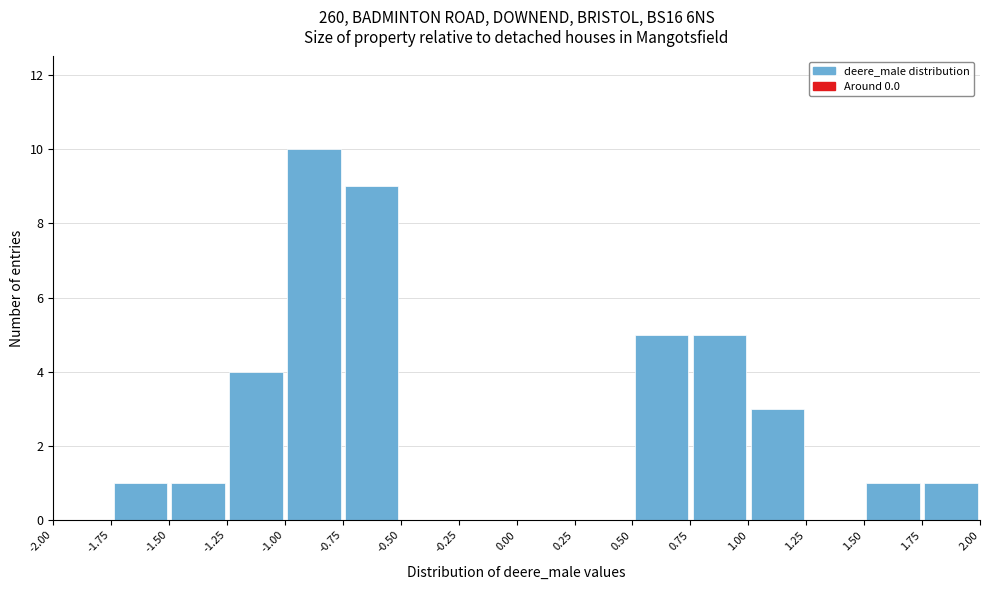

Reading left to right, transcribe this chart: for each bar, give the range it covers on the x-axis and its height. The values are not printed on the chart, so give them approximately, as read against the axis.

-2.00 to -1.75: 0
-1.75 to -1.50: 1
-1.50 to -1.25: 1
-1.25 to -1.00: 4
-1.00 to -0.75: 10
-0.75 to -0.50: 9
-0.50 to -0.25: 0
-0.25 to 0.00: 0
0.00 to 0.25: 0
0.25 to 0.50: 0
0.50 to 0.75: 5
0.75 to 1.00: 5
1.00 to 1.25: 3
1.25 to 1.50: 0
1.50 to 1.75: 1
1.75 to 2.00: 1